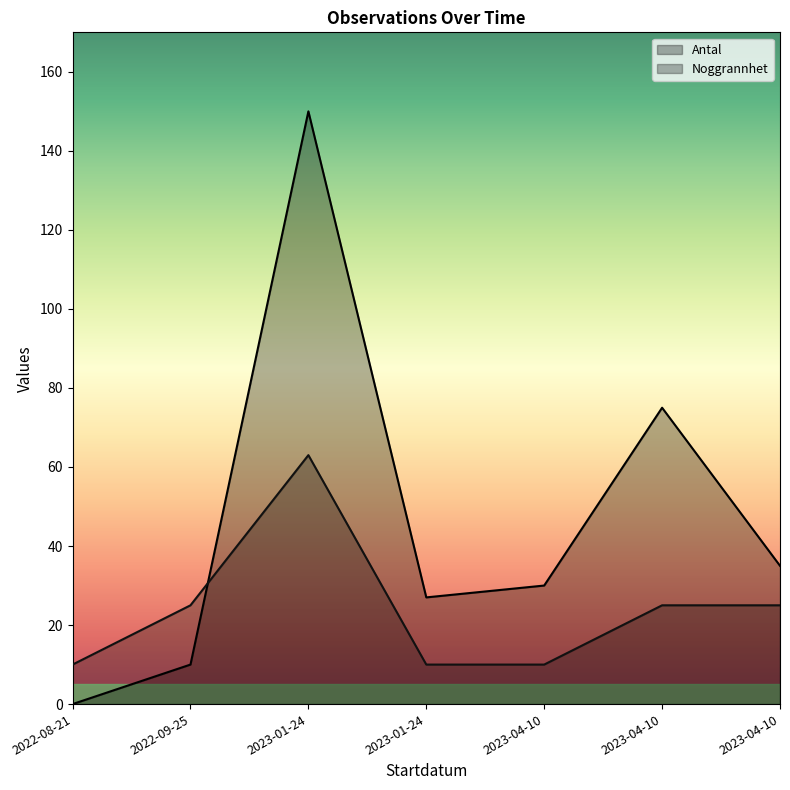

Where does the Noggrannhet series first go above 25?

2023-01-24